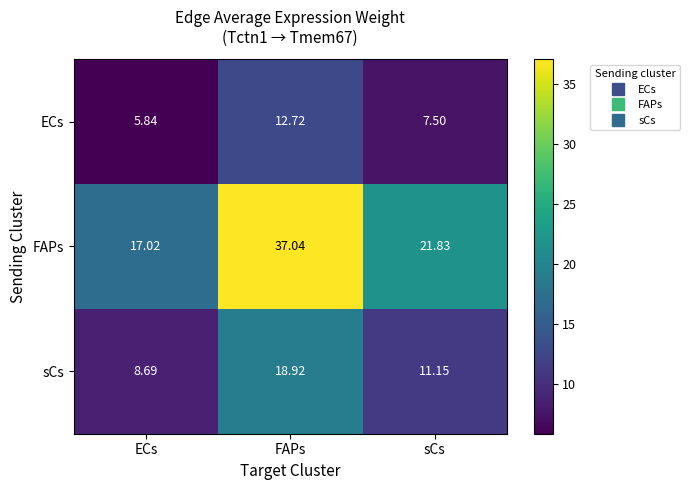

Which series has the largest range (max minus min)?

FAPs